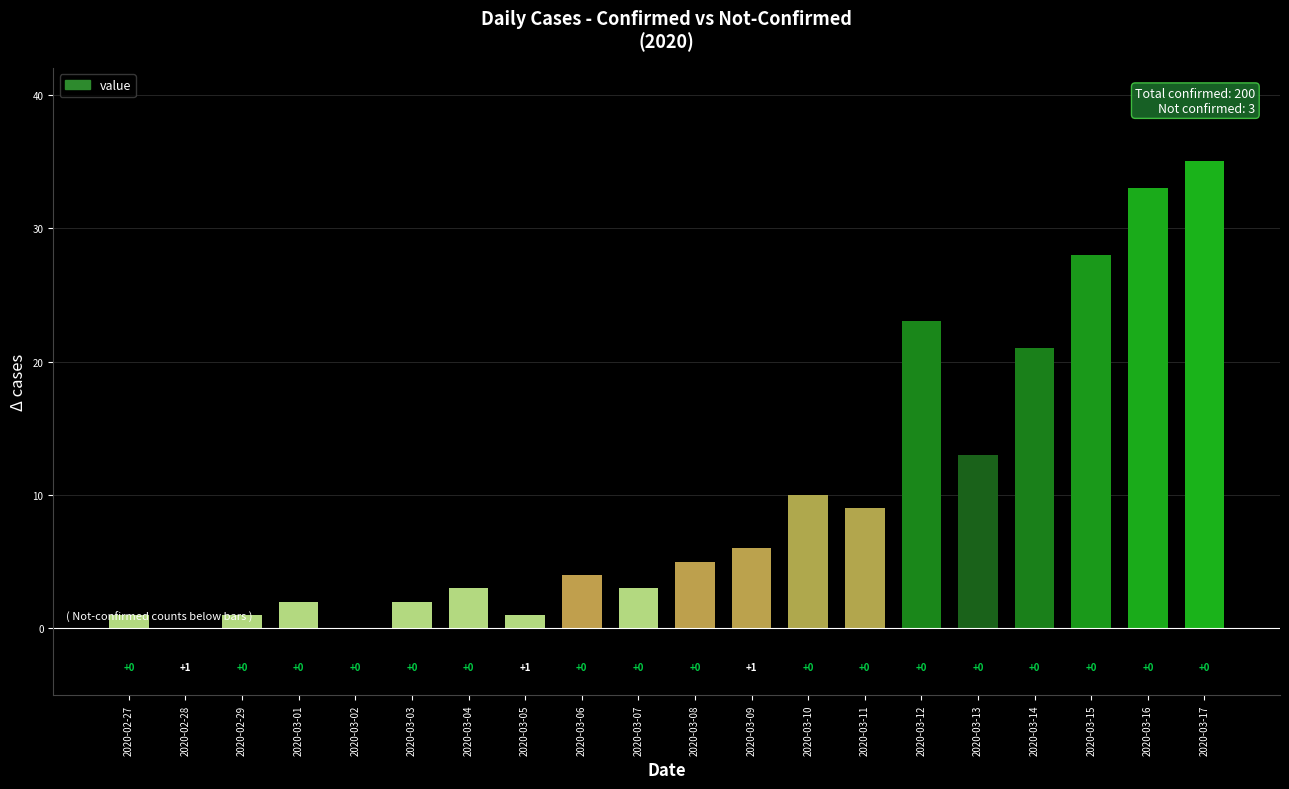

The value at 2020-03-11 is 9. True or false?

True